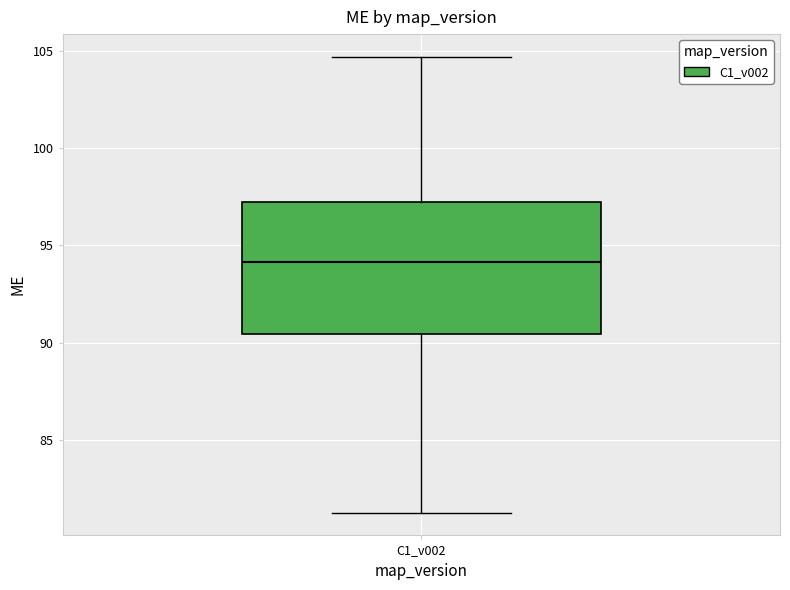

Read this box plot against the y-axis: the position of the median line, the range covered by the box, and the ends of both whiskers. The values are not printed on the chart, so give them approximately, as read against the axis.

median 94.0, box 90.5 to 97.0, whiskers 81.5 to 104.5